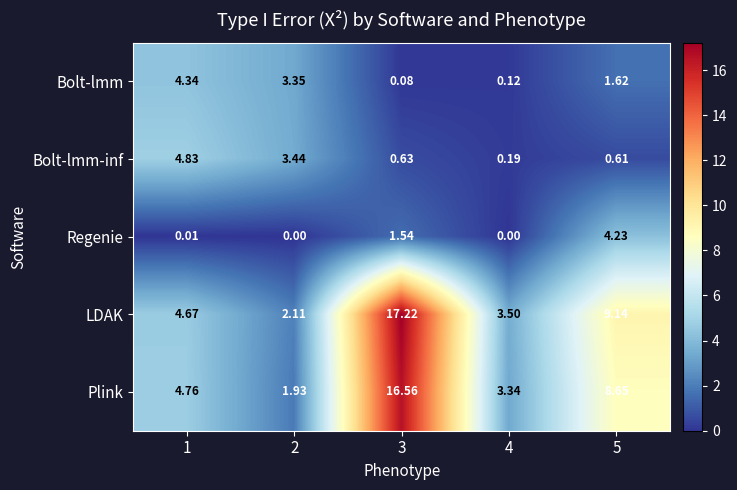

Which series has the largest total across all categories?

LDAK